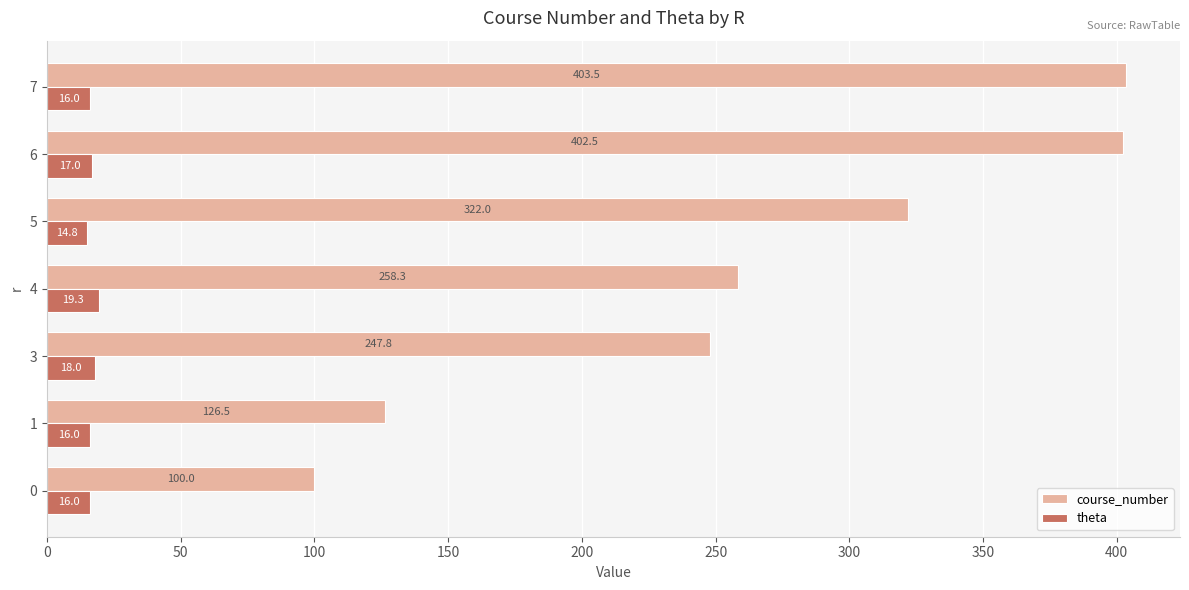

At which label is course_number closest to 251?

3